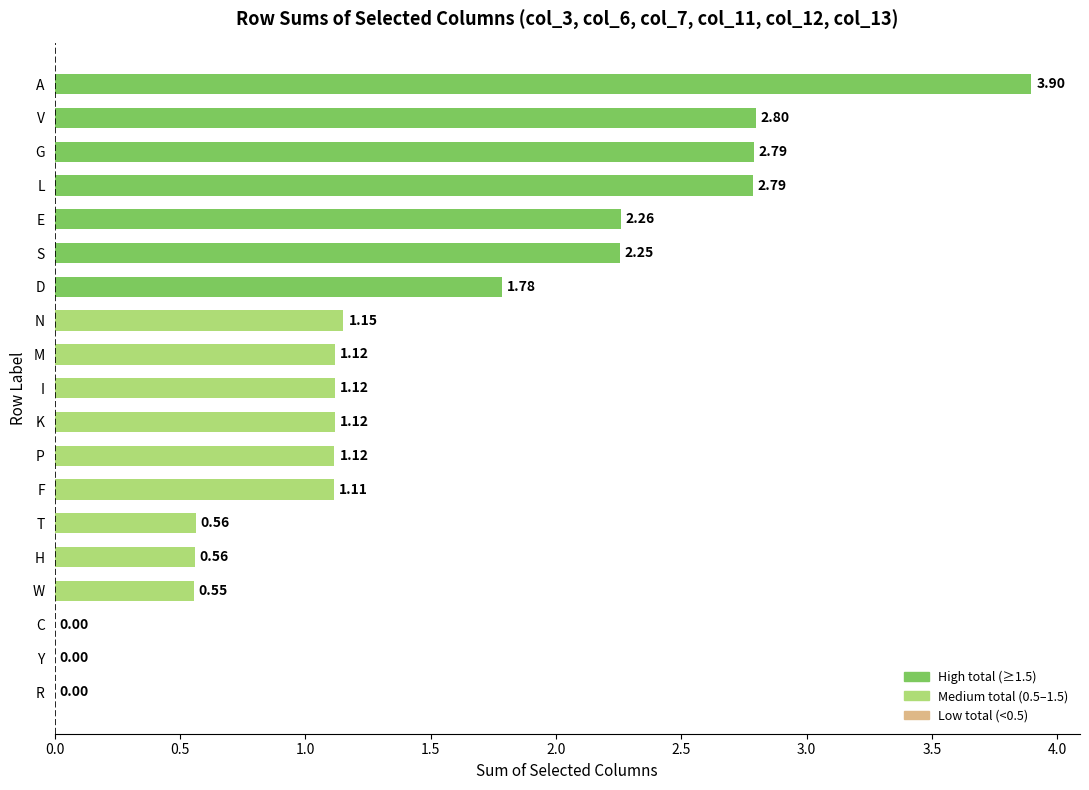

What is the sum of all values?

27.0